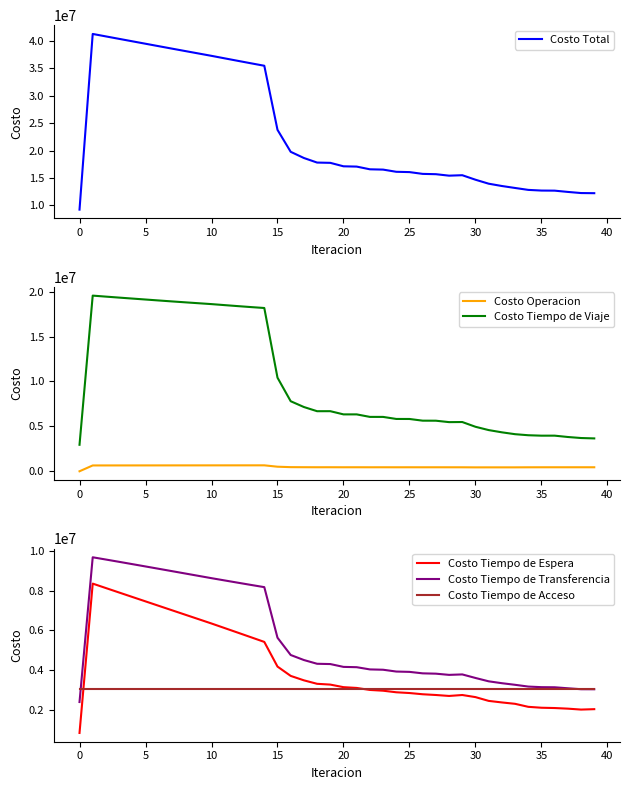

How many times do Costo Tiempo de Transferencia and Costo Tiempo de Acceso cross each other?

1